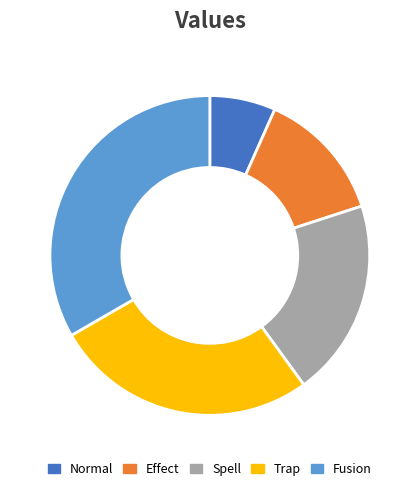

Rank the categories by value from lowest to highest.

Normal, Effect, Spell, Trap, Fusion